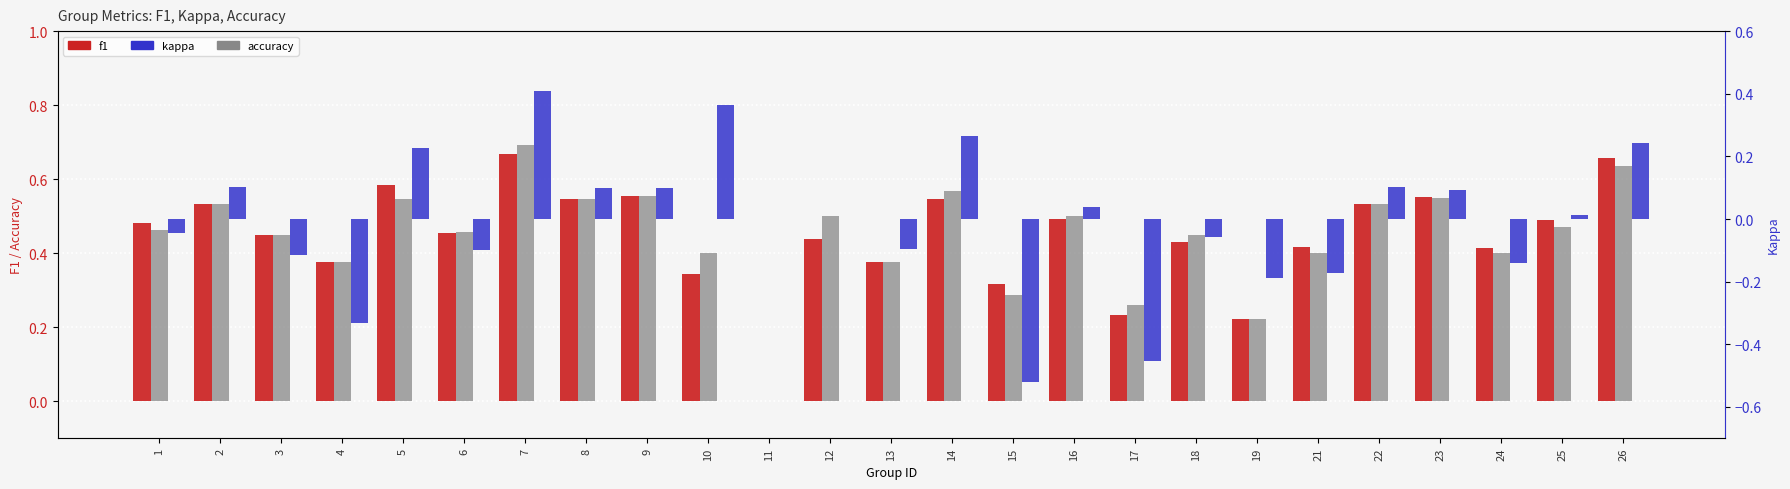

The value of accuracy at 22 is 0.5. True or false?

True